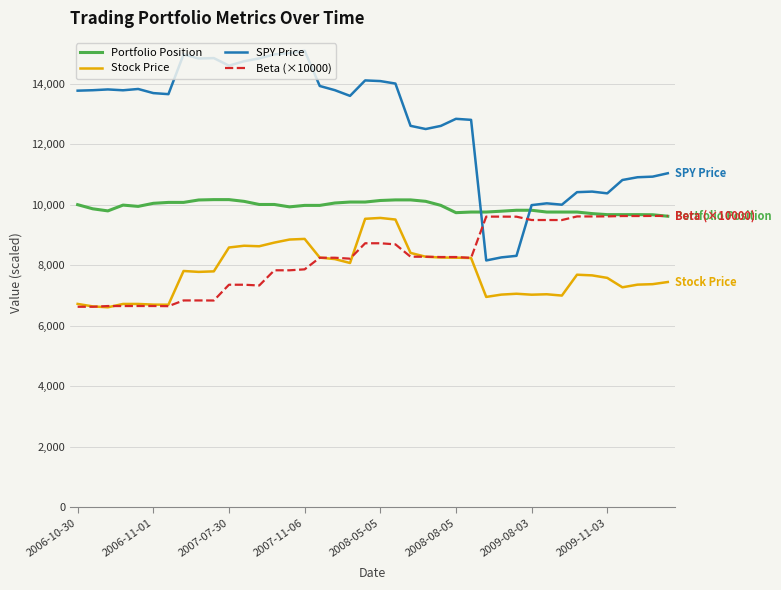

True or false: Portfolio Position and Stock Price cross at least once.

False